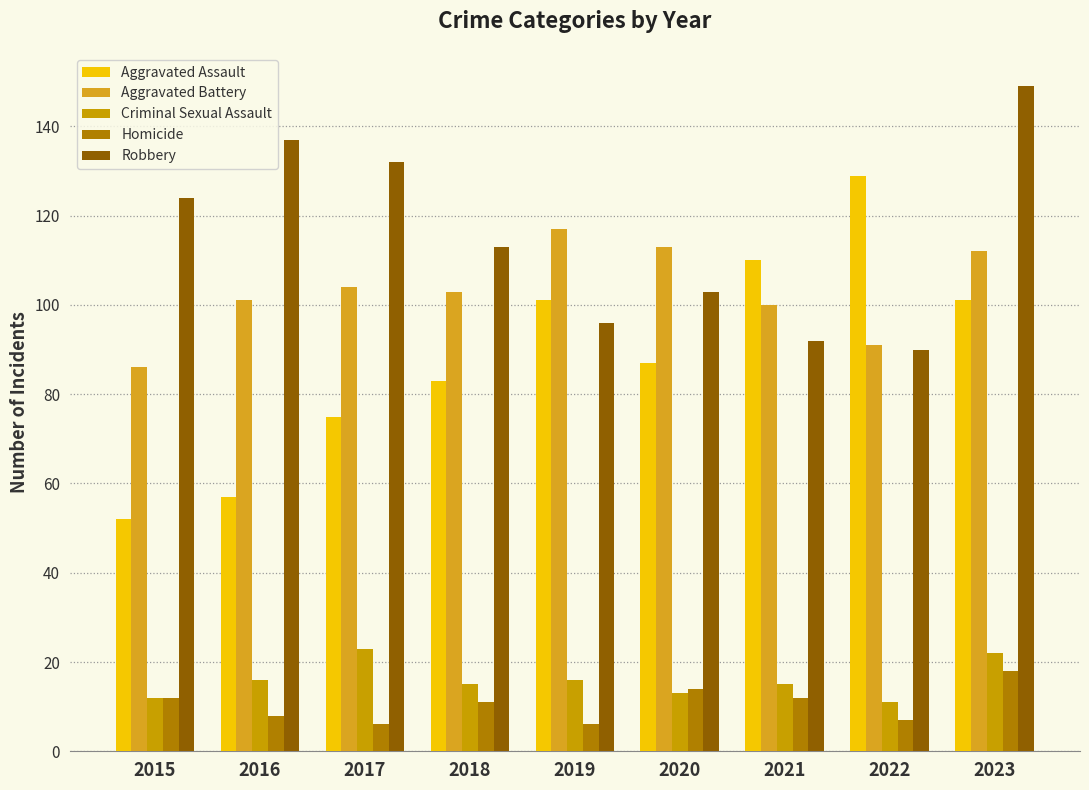

Which series has the widest spread of values?

Aggravated Assault